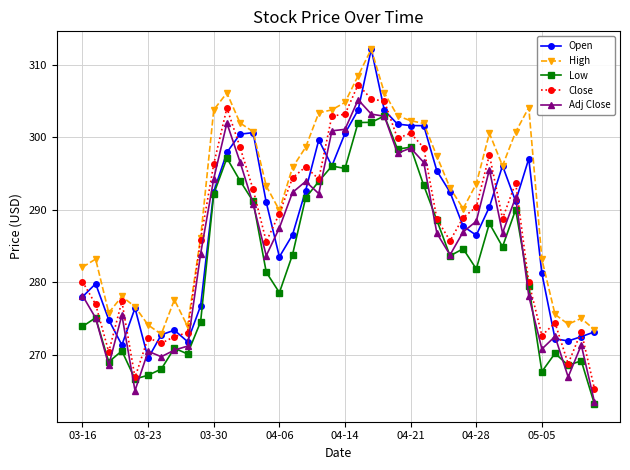

Which series has the largest total across all categories?

High